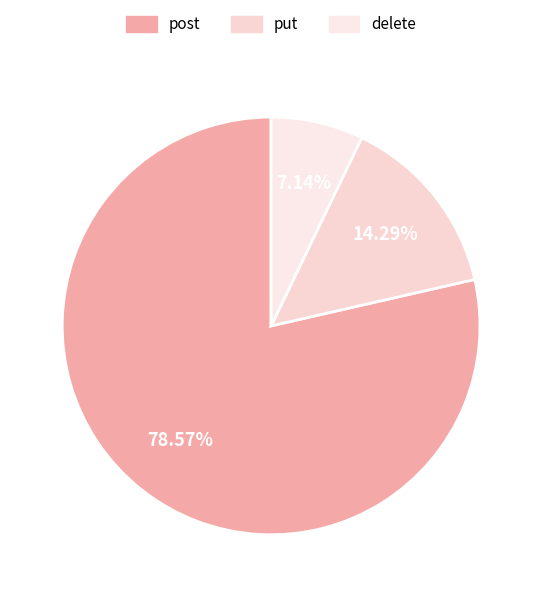

True or false: delete accounts for 7% of the total.

True